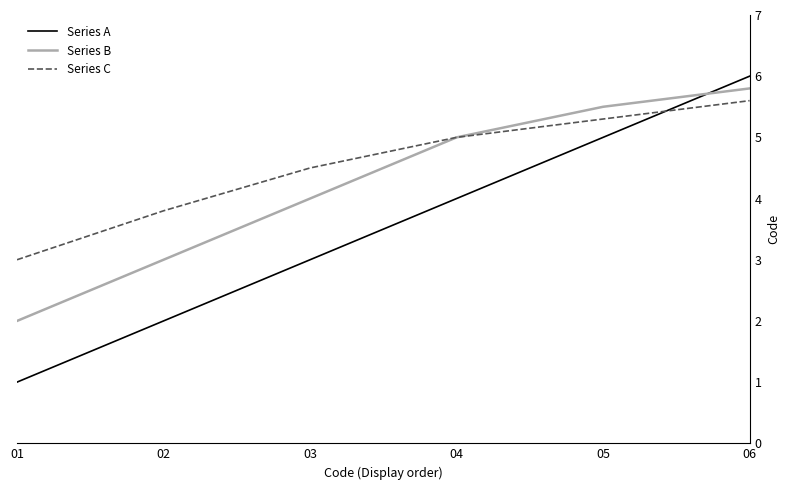

The Series B series shows 2.9 at 01. True or false?

False